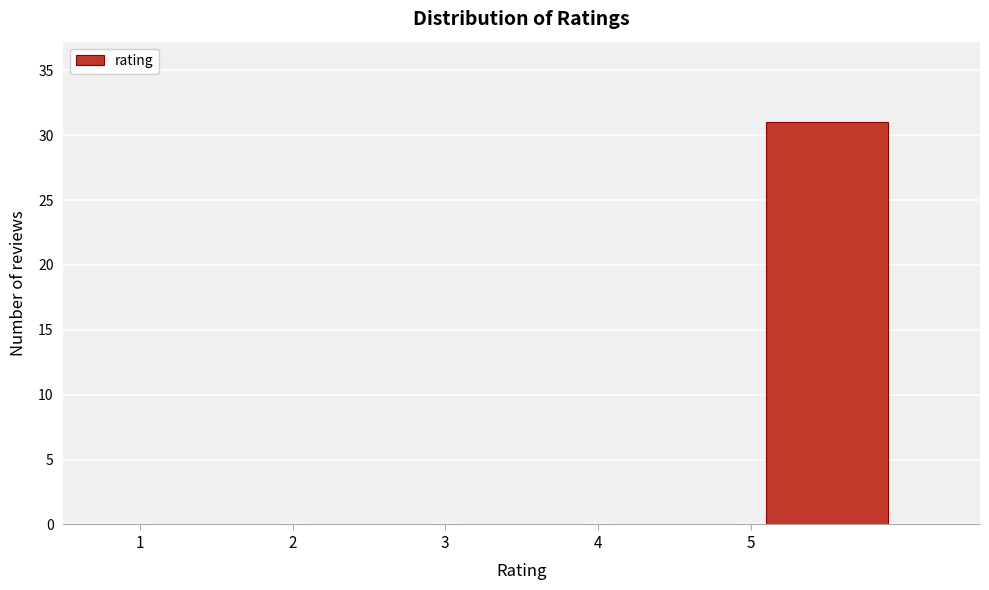

Reading left to right, list every bar in this chart as the range it spans on the x-axis followed by its height. The values are not printed on the chart, so give them approximately, as read against the axis.

1 to 2: 0
2 to 3: 0
3 to 4: 0
4 to 5: 0
5 to 6: 31